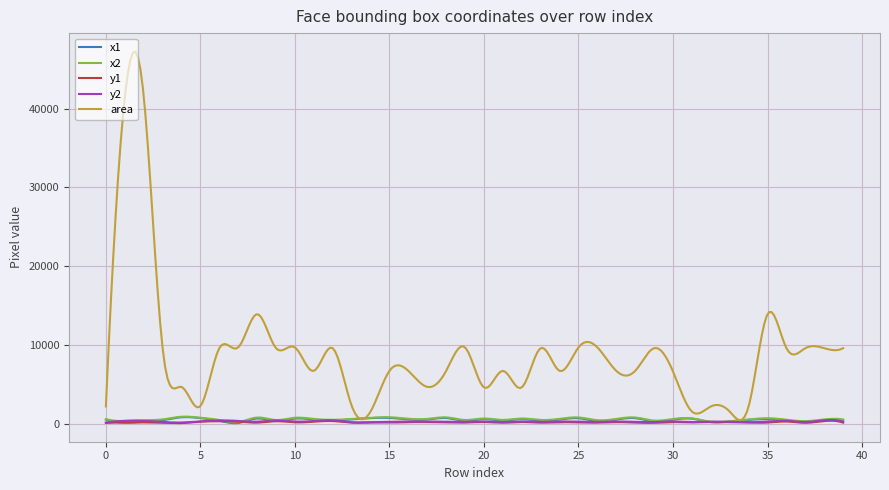

Count the number of categories in the chart.

300